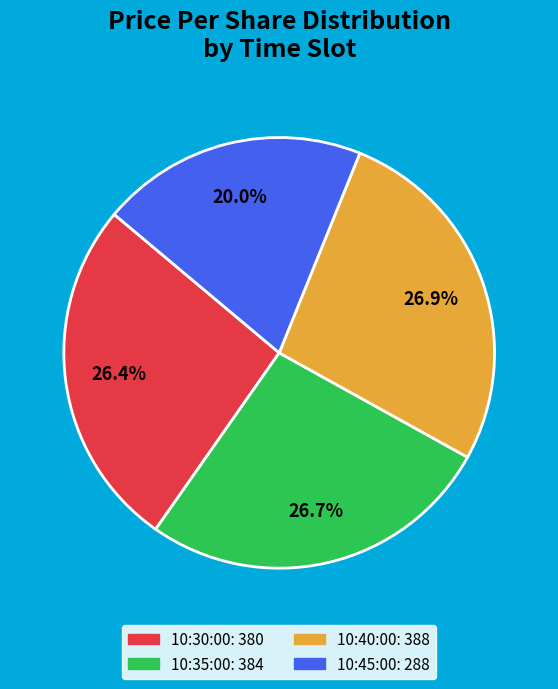

Is there a majority slice in this chart?

No